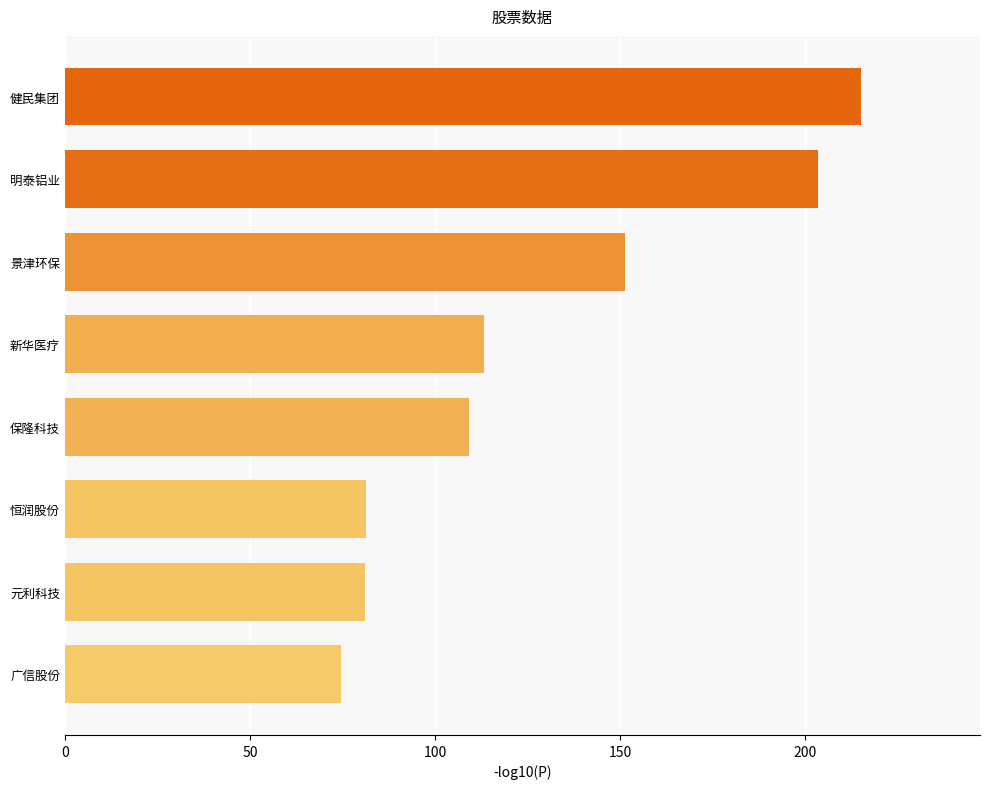

Which has a higher value, 新华医疗 or 景津环保?

景津环保